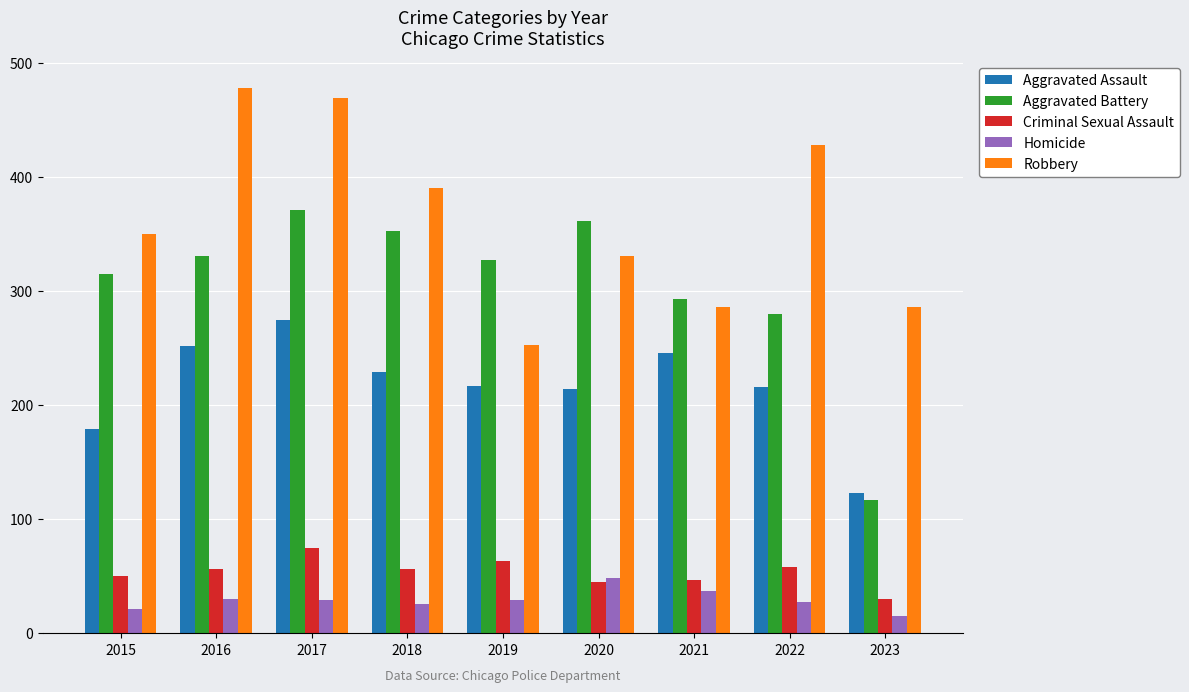

What is the difference between the maximum and minimum values in the Aggravated Battery series?

254